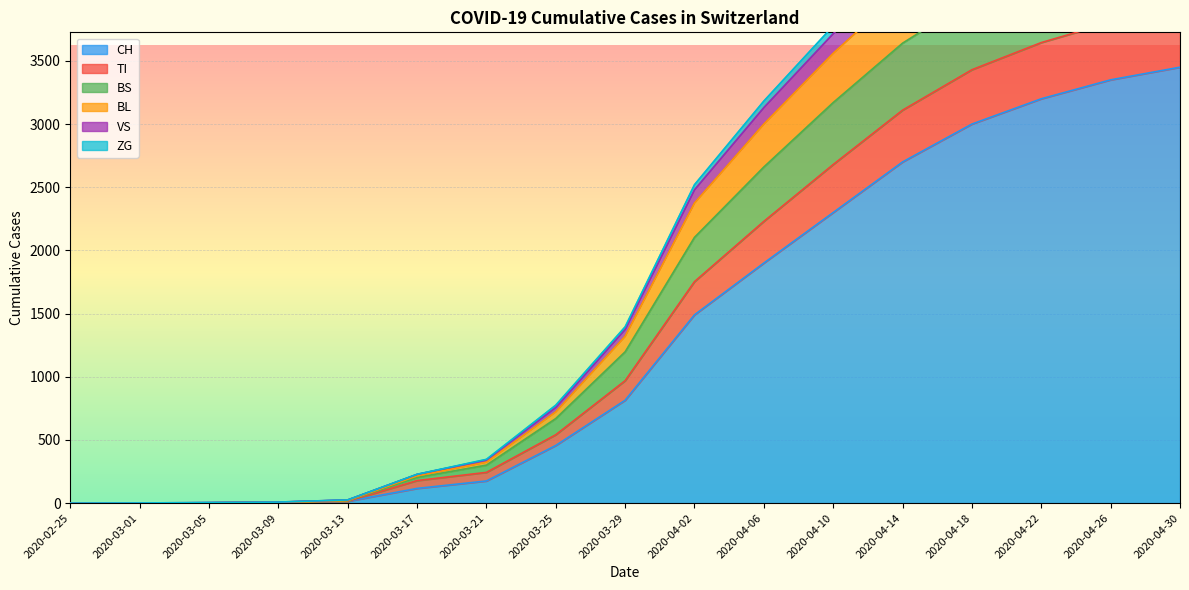

What is the difference between the second highest and minimum values in the TI series?

5117